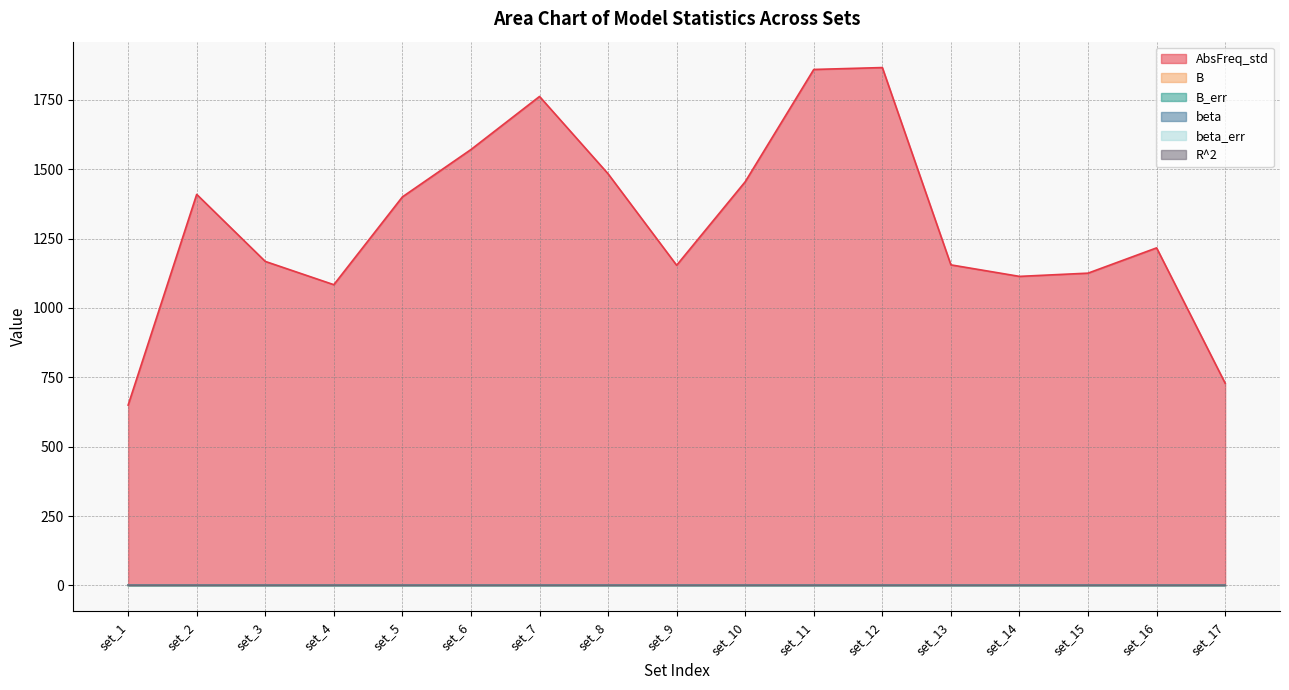

The value of beta at set_12 is 1.4. True or false?

False